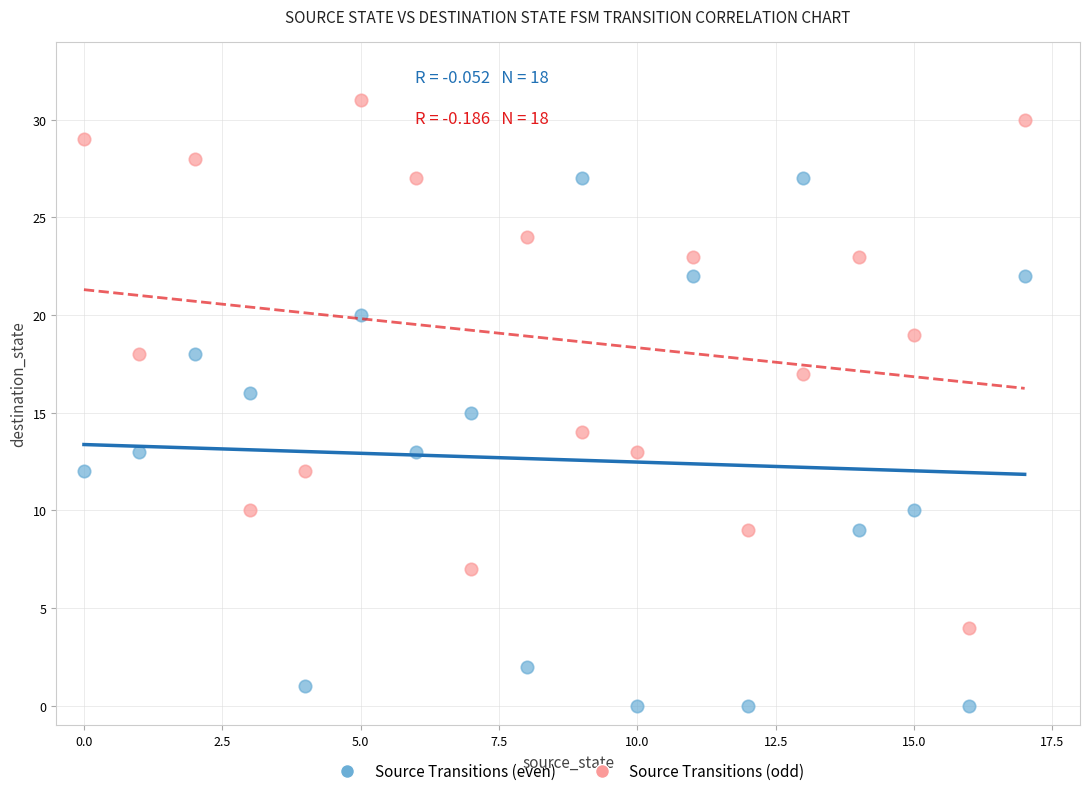

Count the number of points in this scatter plot.

36